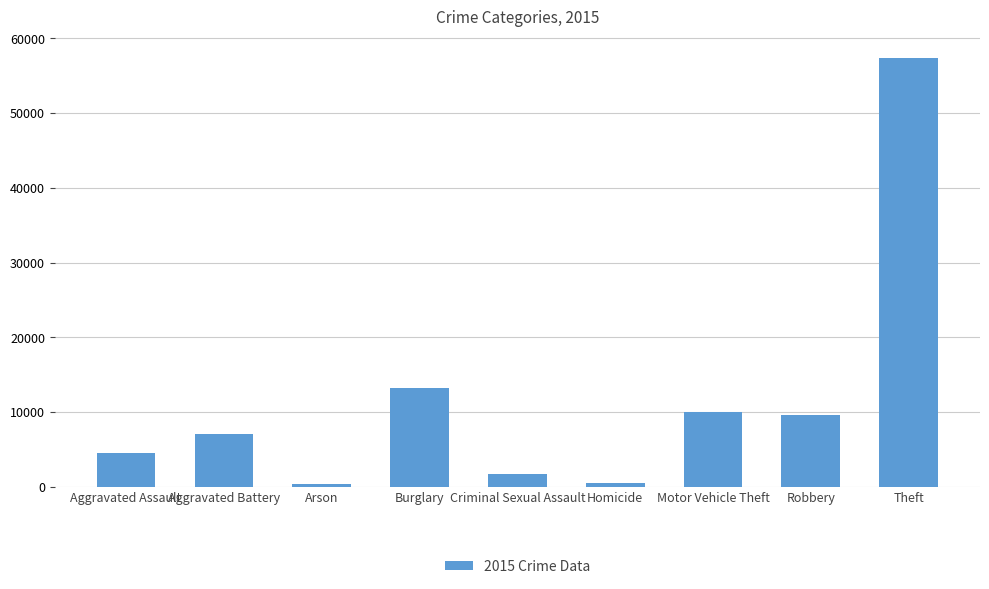

What is the label of the 1st bar from the left?

Aggravated Assault